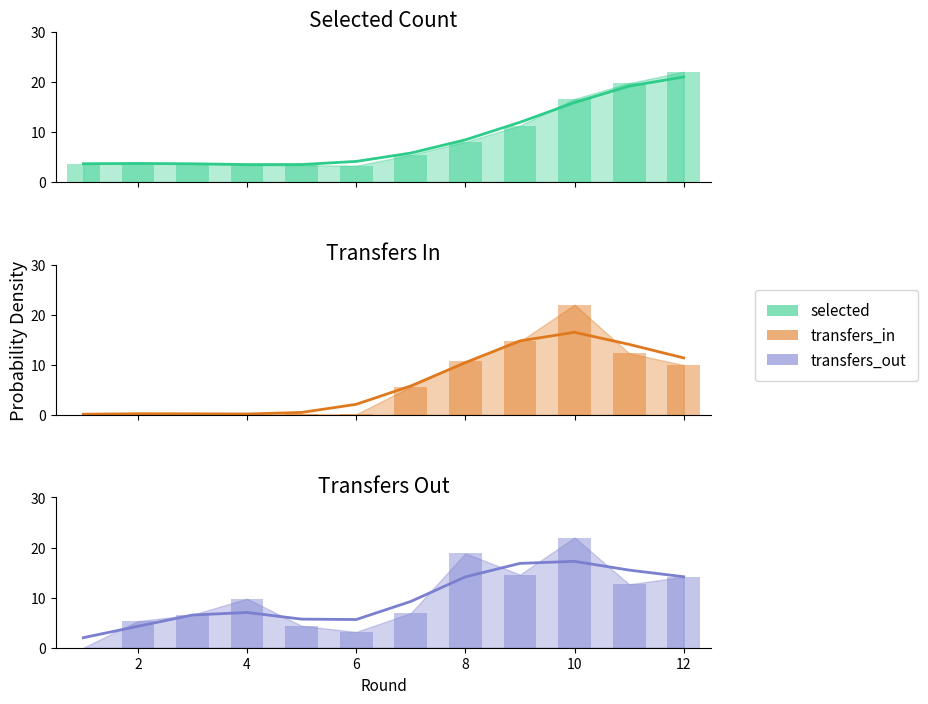

Count the number of data series in this chart.

3